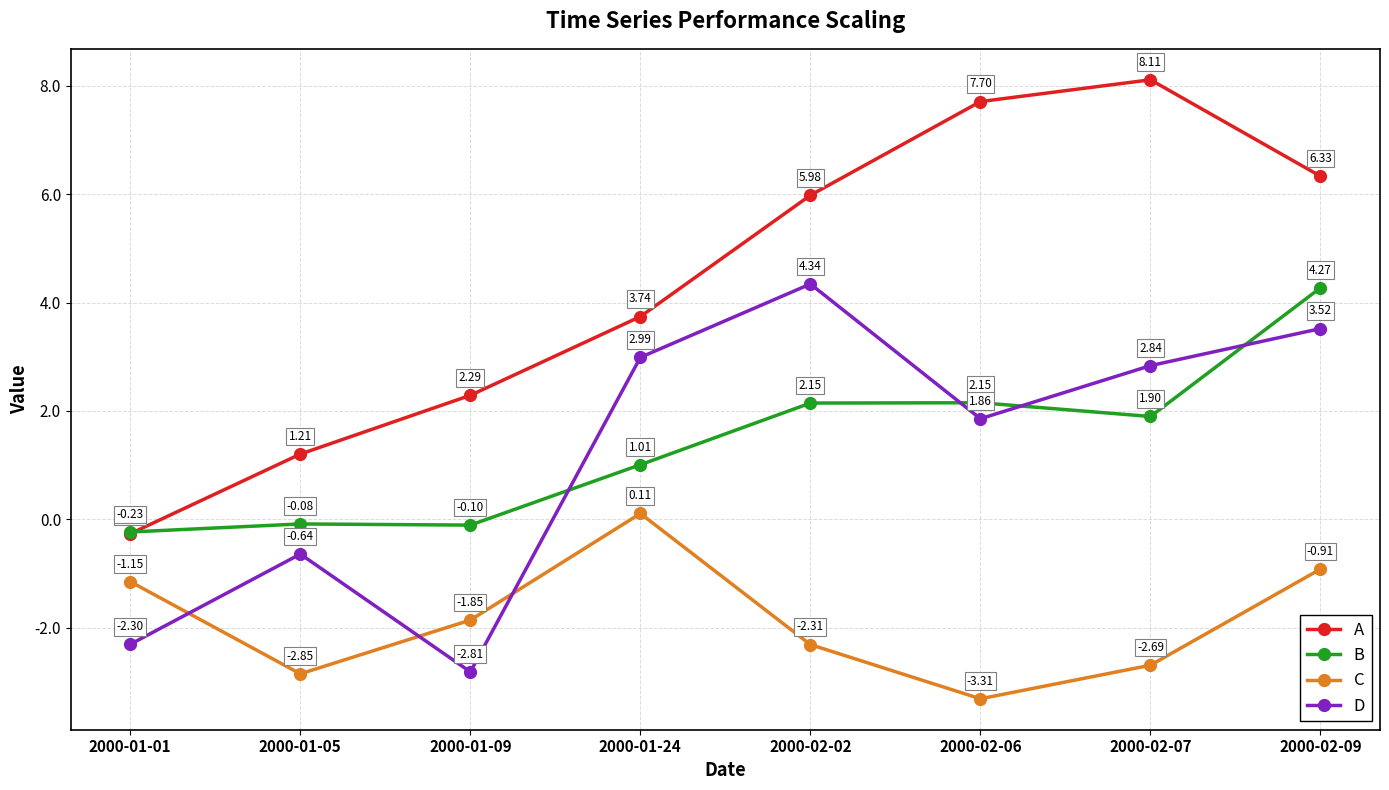

At how many categories does at least one series exceed 5?

4